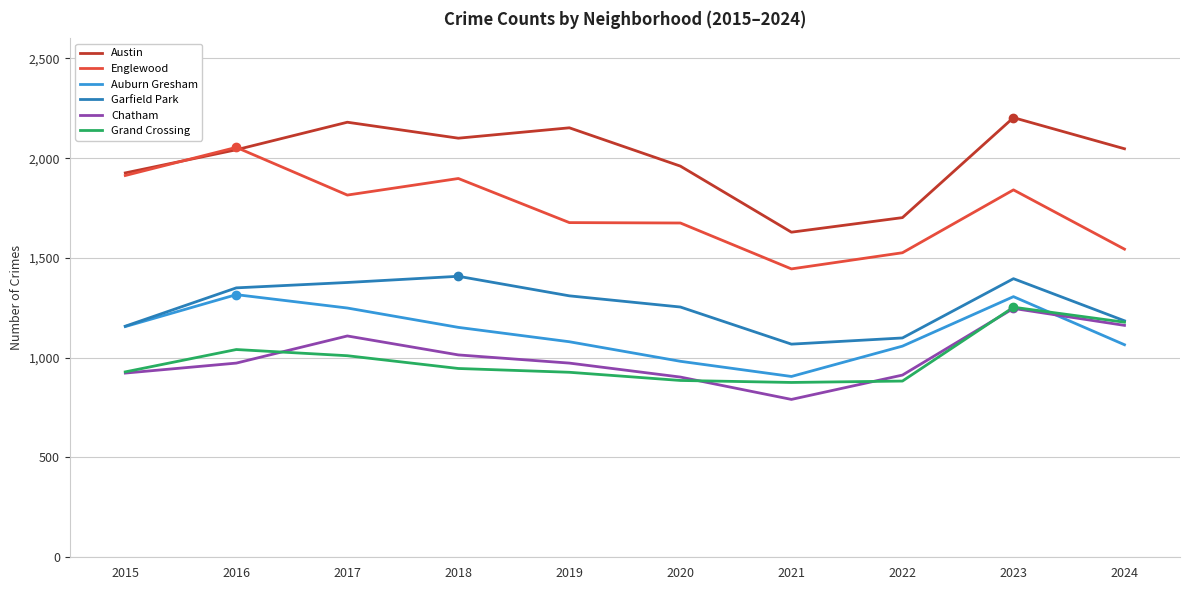

How many lines are shown in the chart?

6